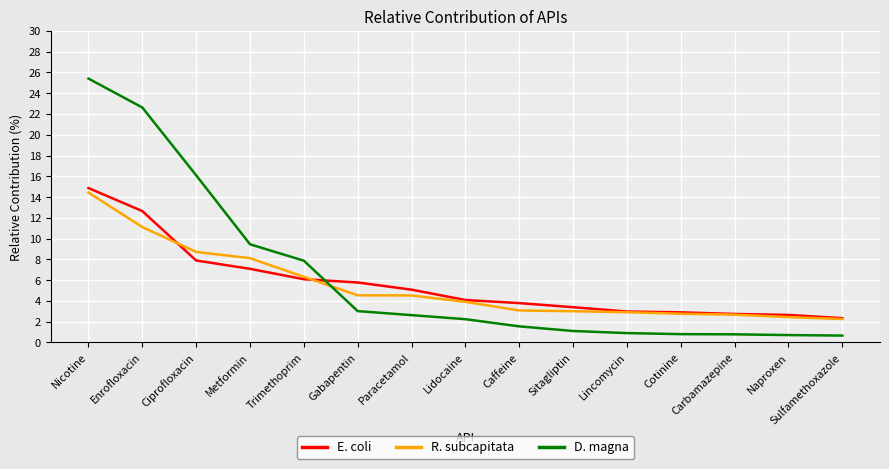

What value does the D. magna series have at Carbamazepine?

0.8